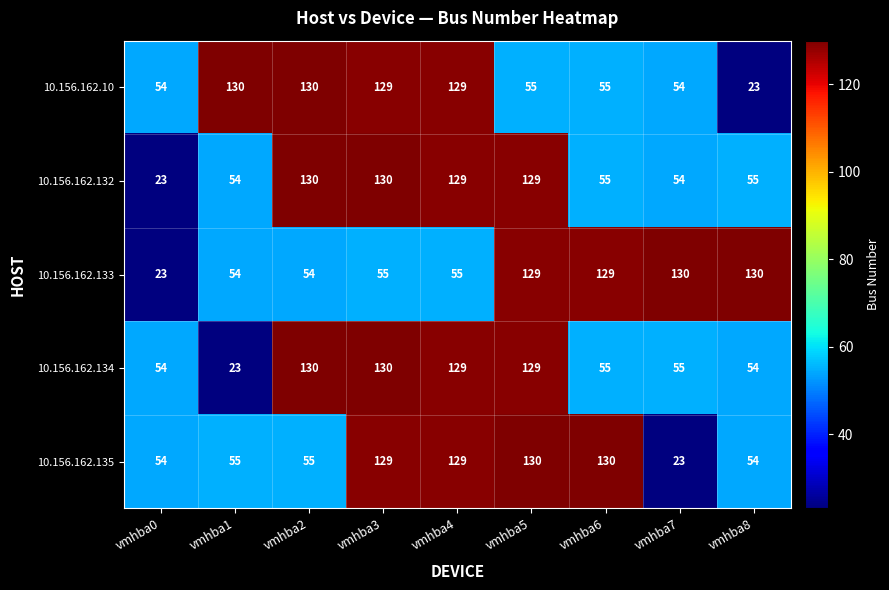

What is the difference between the maximum and minimum values in the 10.156.162.132 series?

107